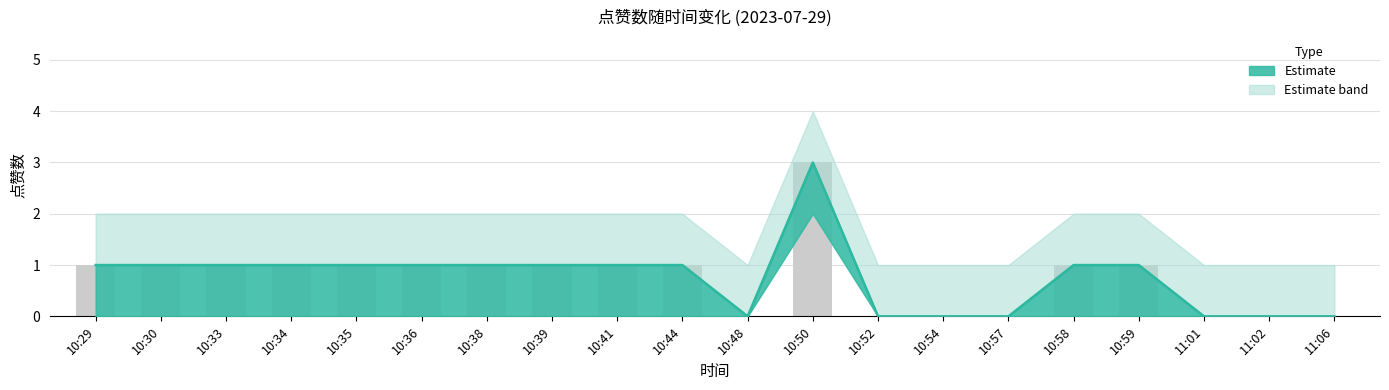

Is the value of 点赞 (upper) at 10:35 greater than the value of 点赞 (central) at 10:52?

Yes